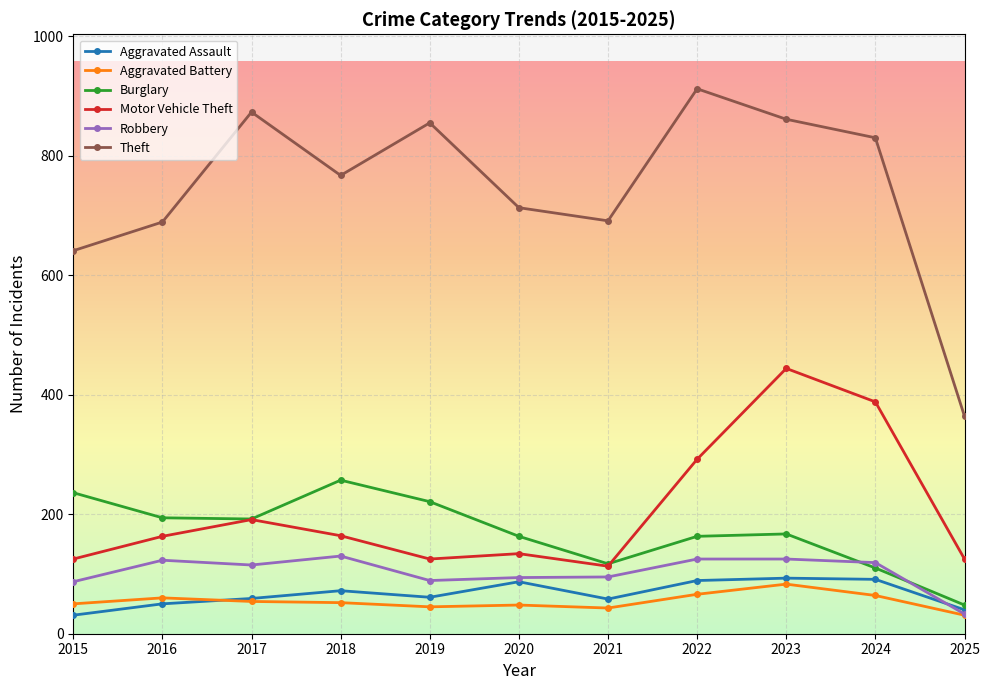

What is the lowest value of the Robbery series?

33